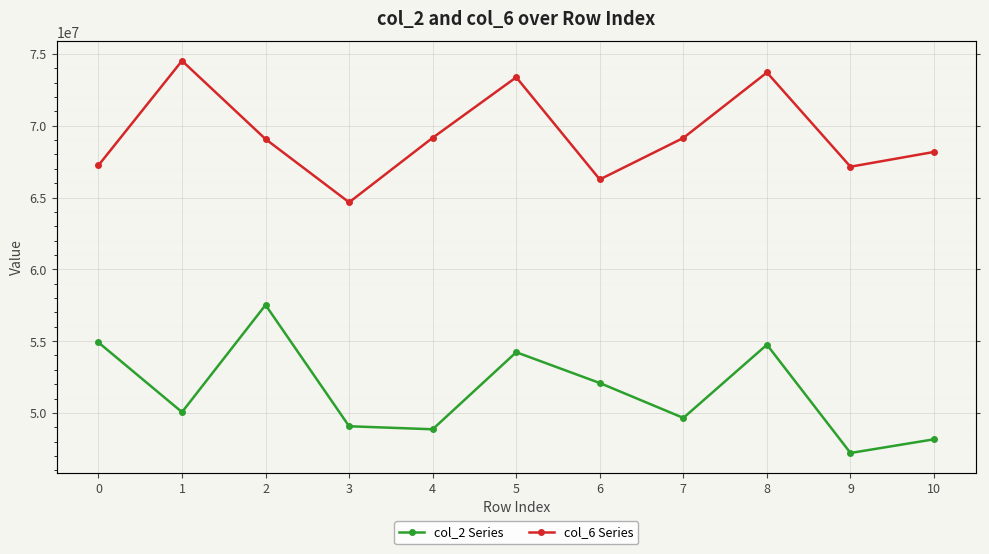

What is the maximum value shown in the chart?

74522417